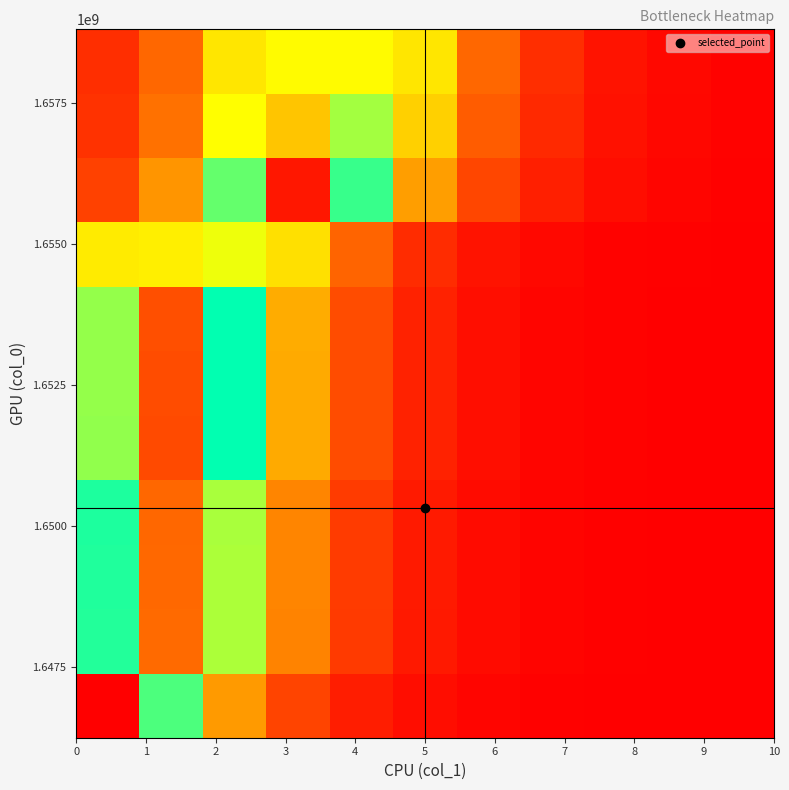

At how many categories does at least one series exceed 0?

11